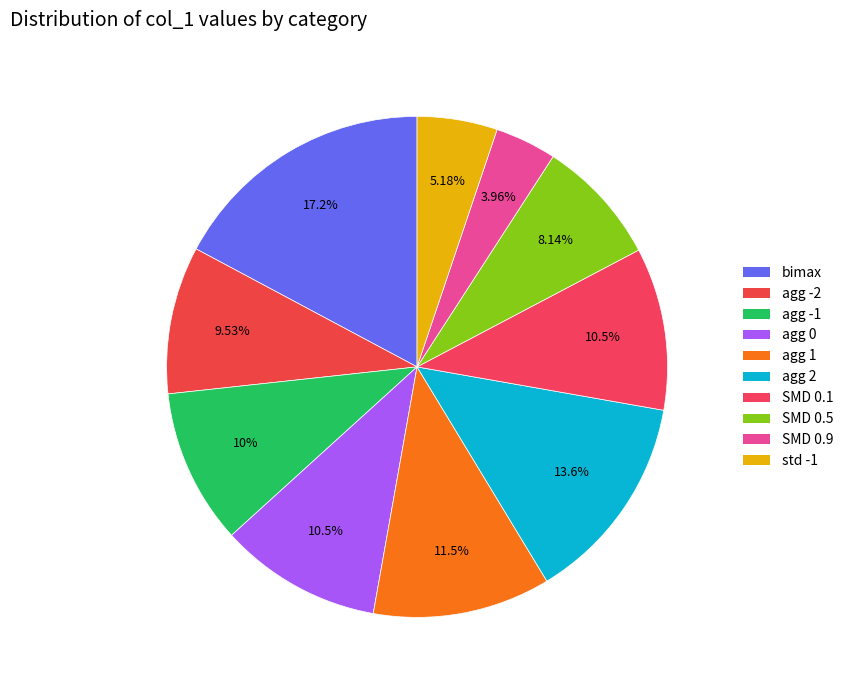

Which slice is the smallest?

SMD 0.9